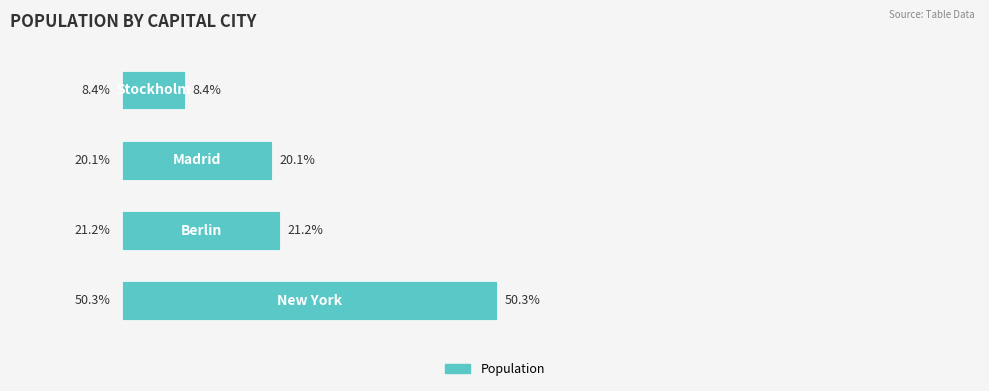

What is the maximum value shown in the chart?

50.3